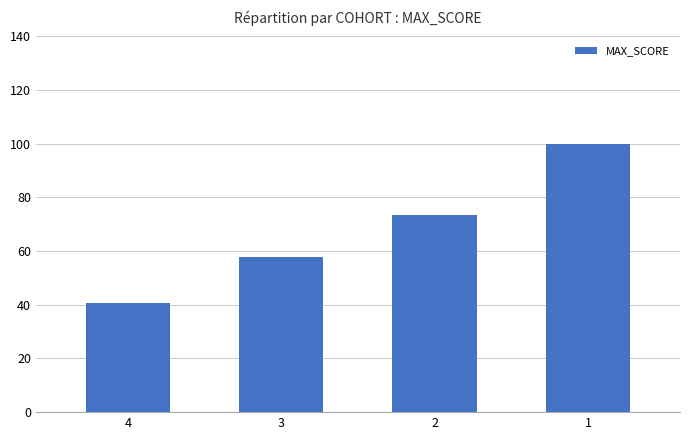

True or false: the data shows 40.6 at 4.

True